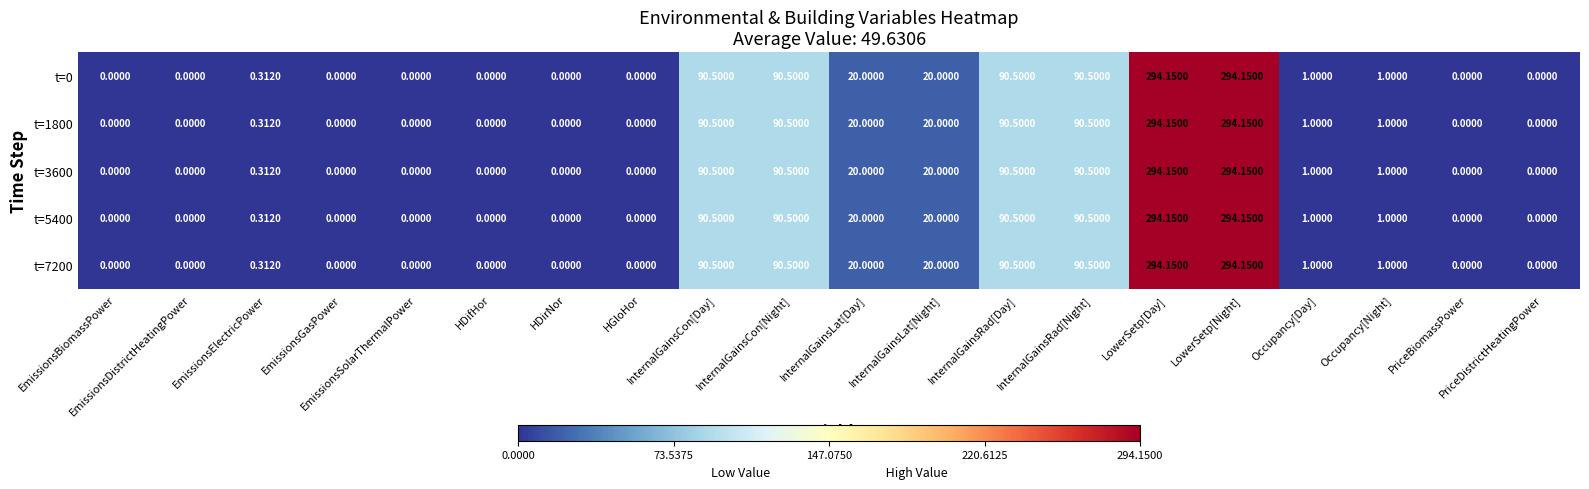

How many values in the t=5400 series are below 1?

10